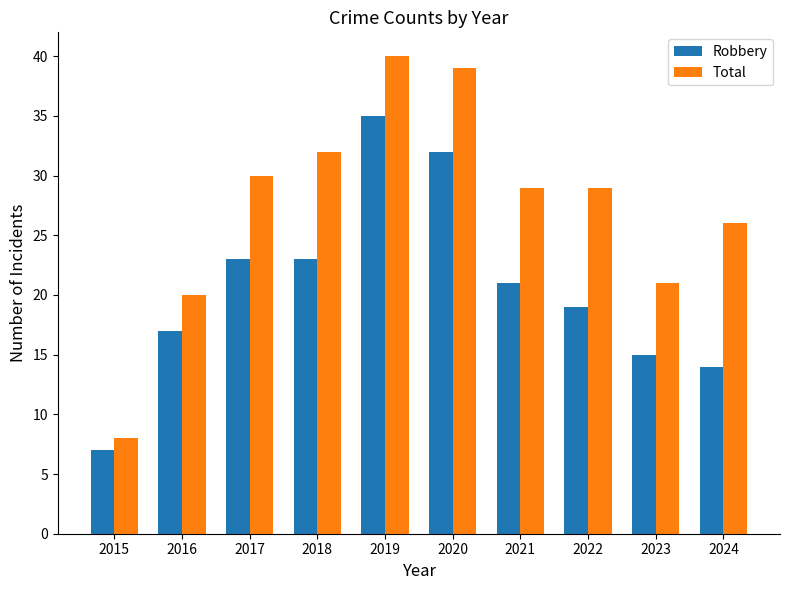

Reading left to right, transcribe all the data shown in this chart.

Robbery: 7	17	23	23	35	32	21	19	15	14
Total: 8	20	30	32	40	39	29	29	21	26